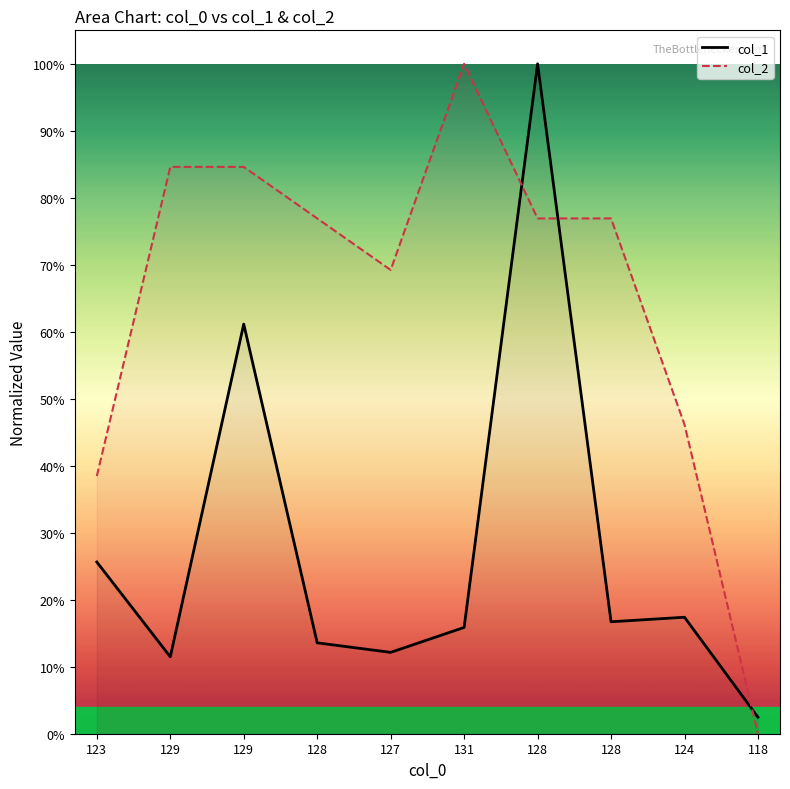

What is the total value across all series at 128?

0.9